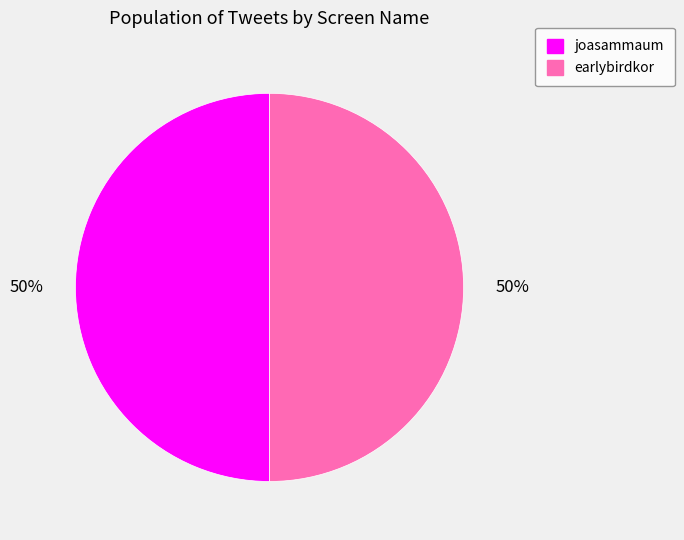

Approximately how many times larger is the value at joasammaum compared to earlybirdkor?

1.0